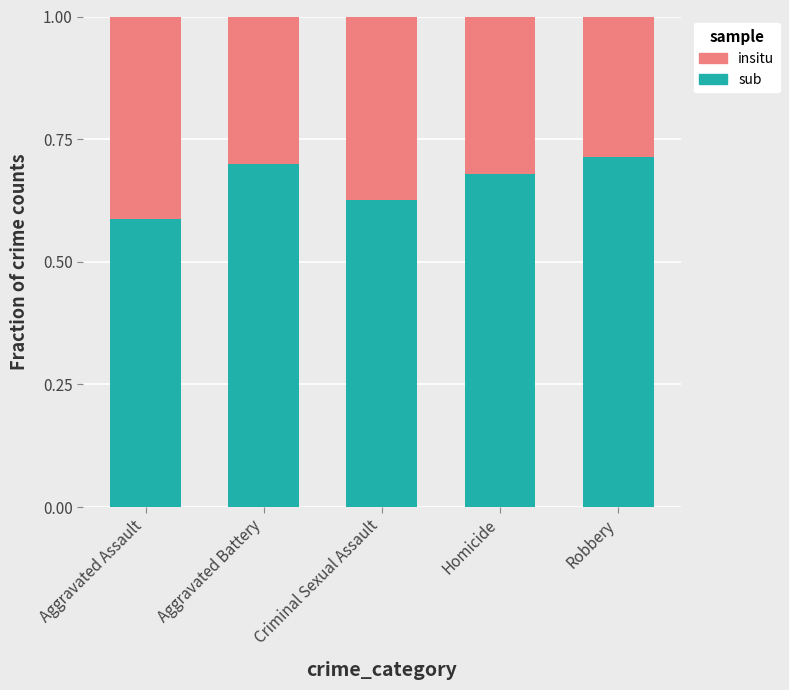

What is the sum of all sub values?

3.3